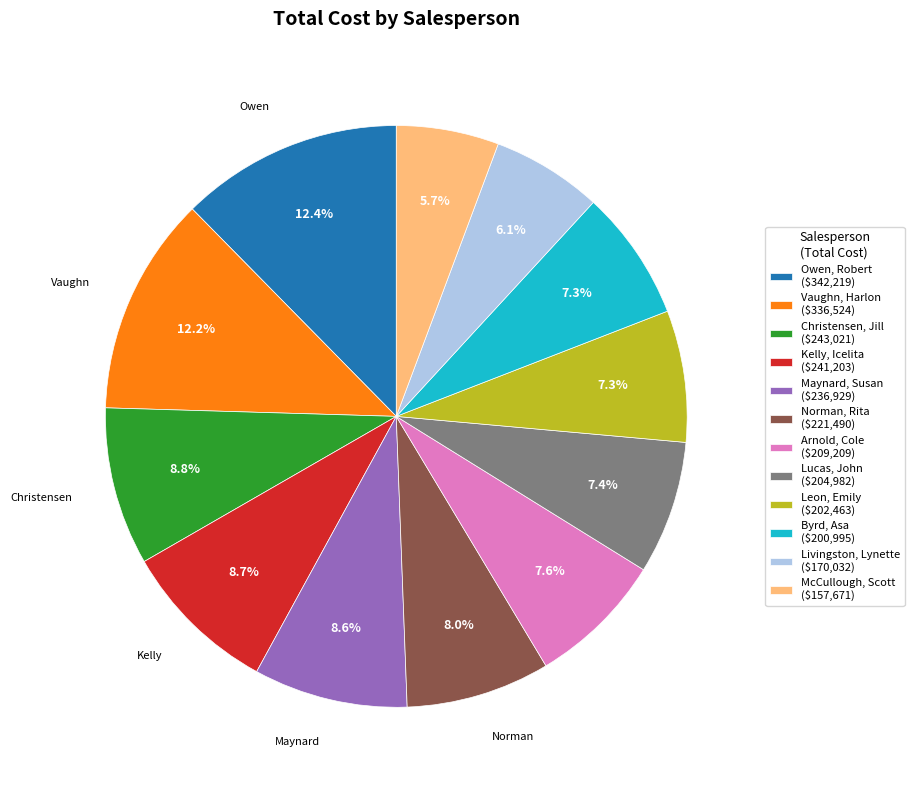

True or false: Livingston, Lynette accounts for 1% of the total.

False